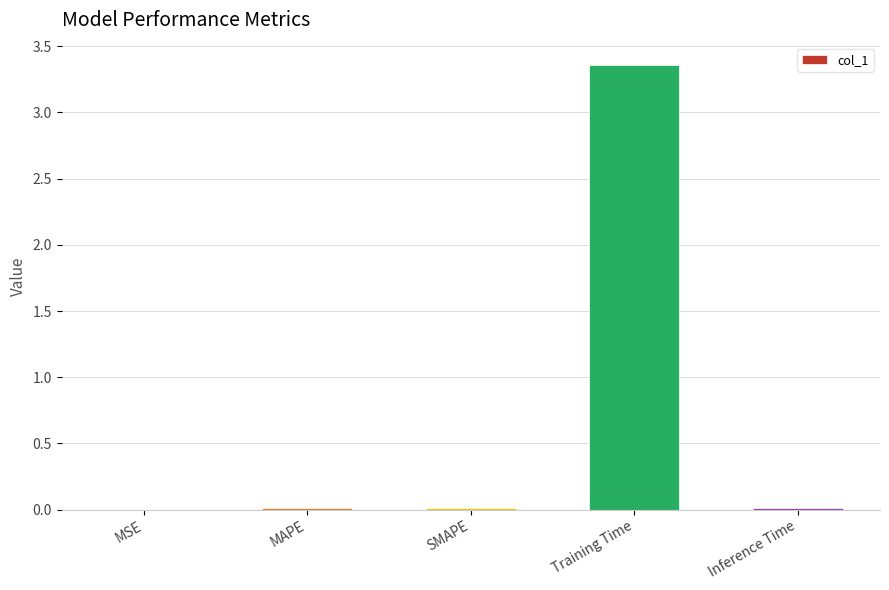

Which label corresponds to the largest value in the chart?

Training Time